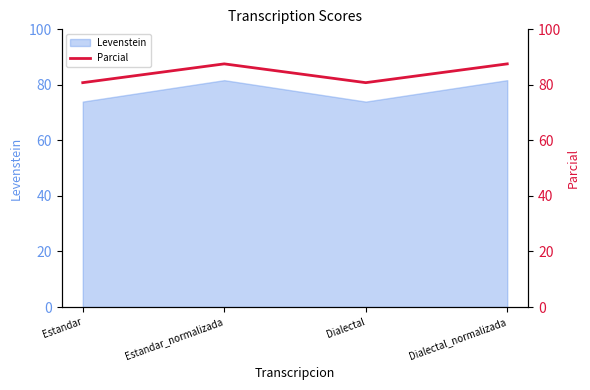

What position from the right is Dialectal?

2